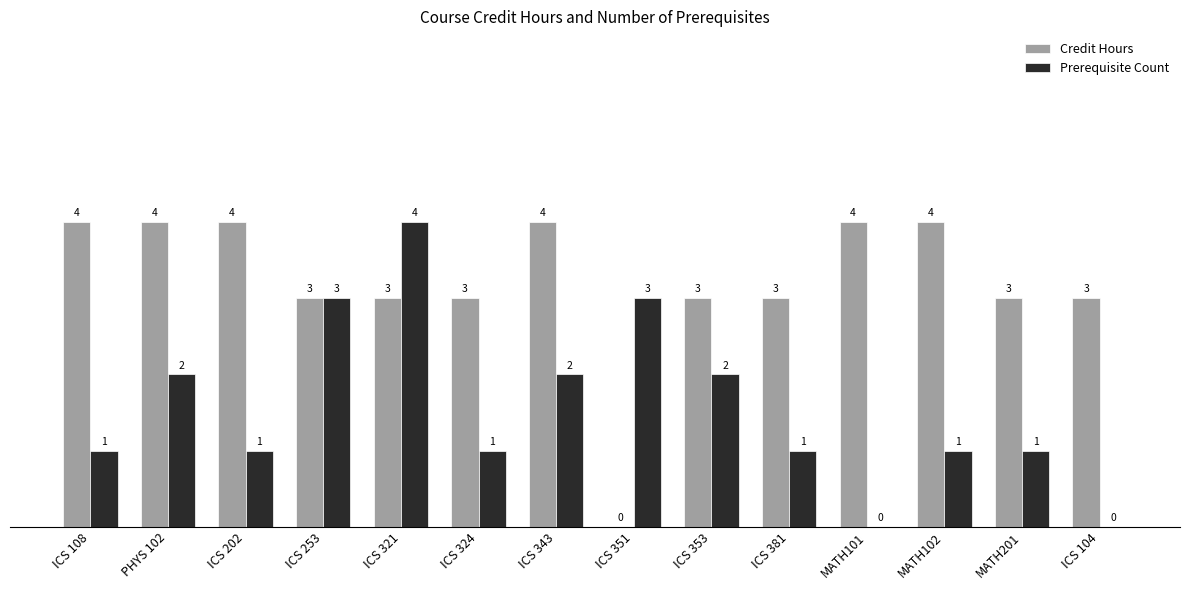

Reading left to right, what are all the values shown in this chart?

Credit Hours: ICS 108=4	PHYS 102=4	ICS 202=4	ICS 253=3	ICS 321=3	ICS 324=3	ICS 343=4	ICS 351=0	ICS 353=3	ICS 381=3	MATH101=4	MATH102=4	MATH201=3	ICS 104=3
Prerequisite Count: ICS 108=1	PHYS 102=2	ICS 202=1	ICS 253=3	ICS 321=4	ICS 324=1	ICS 343=2	ICS 351=3	ICS 353=2	ICS 381=1	MATH101=0	MATH102=1	MATH201=1	ICS 104=0